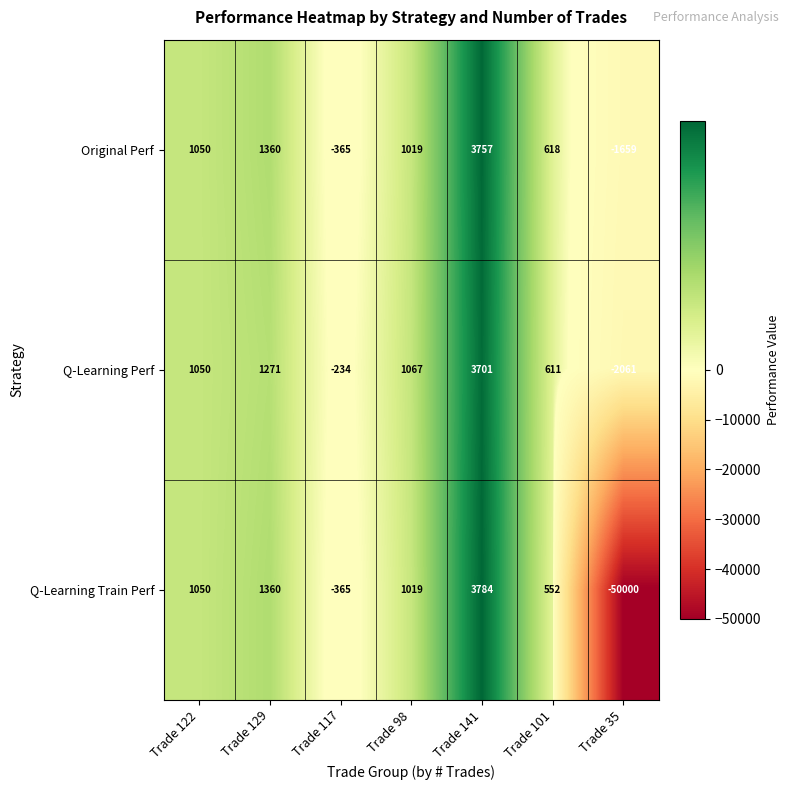

How many values in Q-Learning Train Perf are below zero?

2